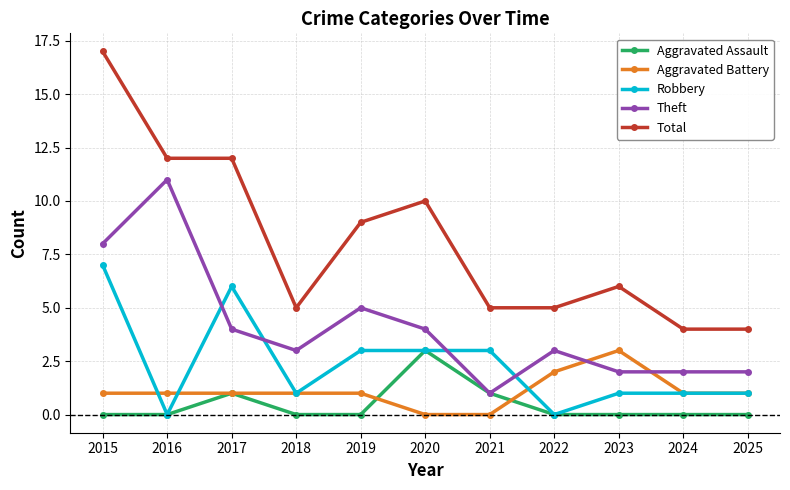

True or false: Total and Theft cross at least once.

False